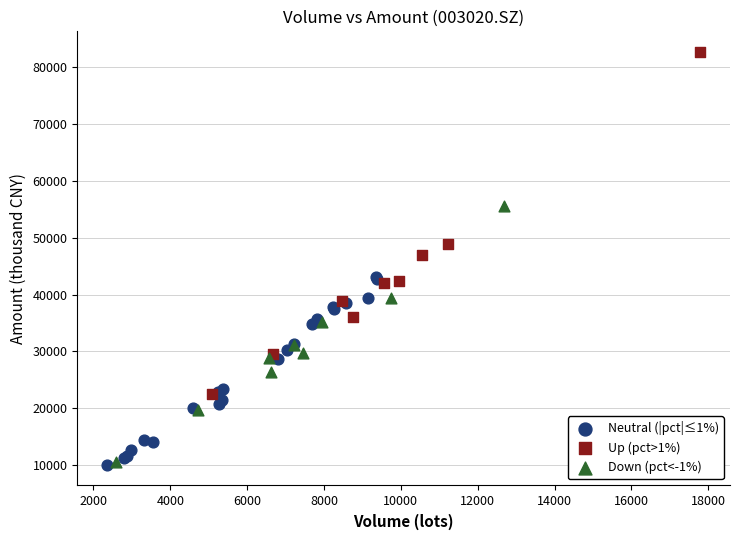

Which series has the widest spread of Y values?

Up (pct>1%)